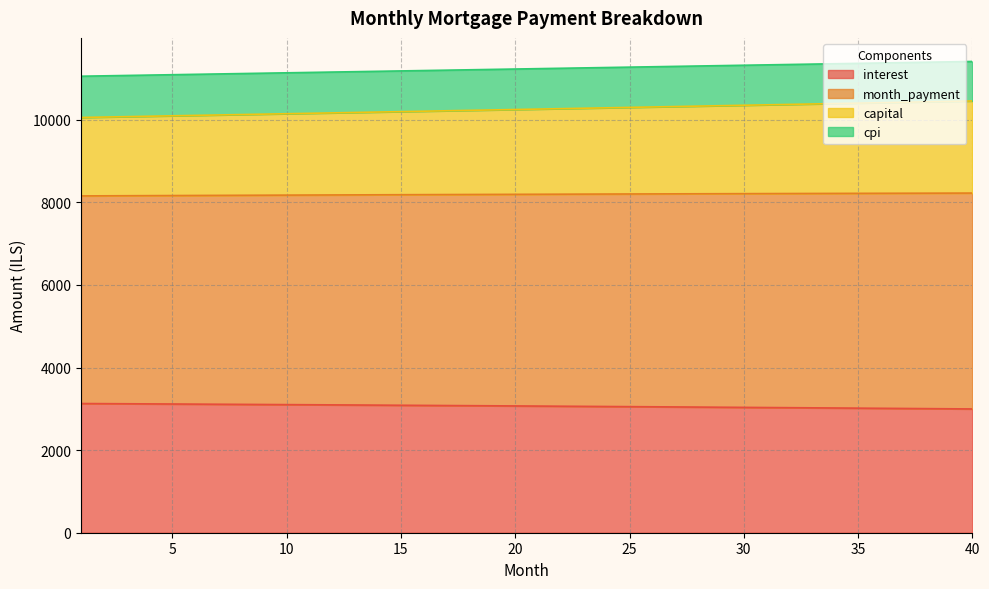

What is the difference between the maximum and minimum values in the interest series?

131.2